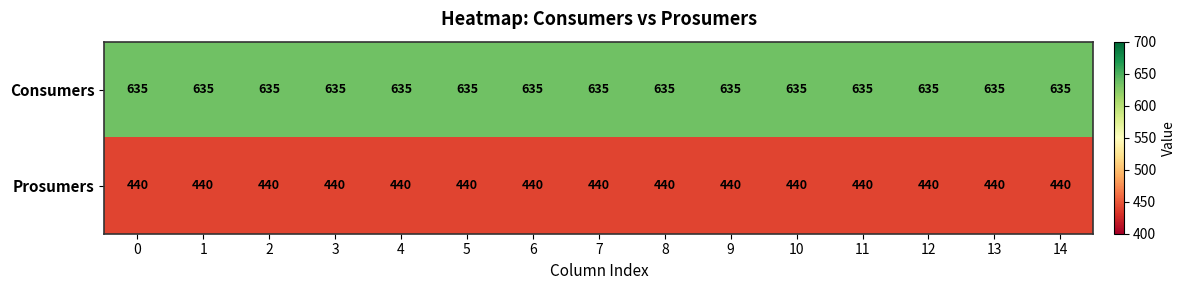

Count the number of categories in the chart.

15